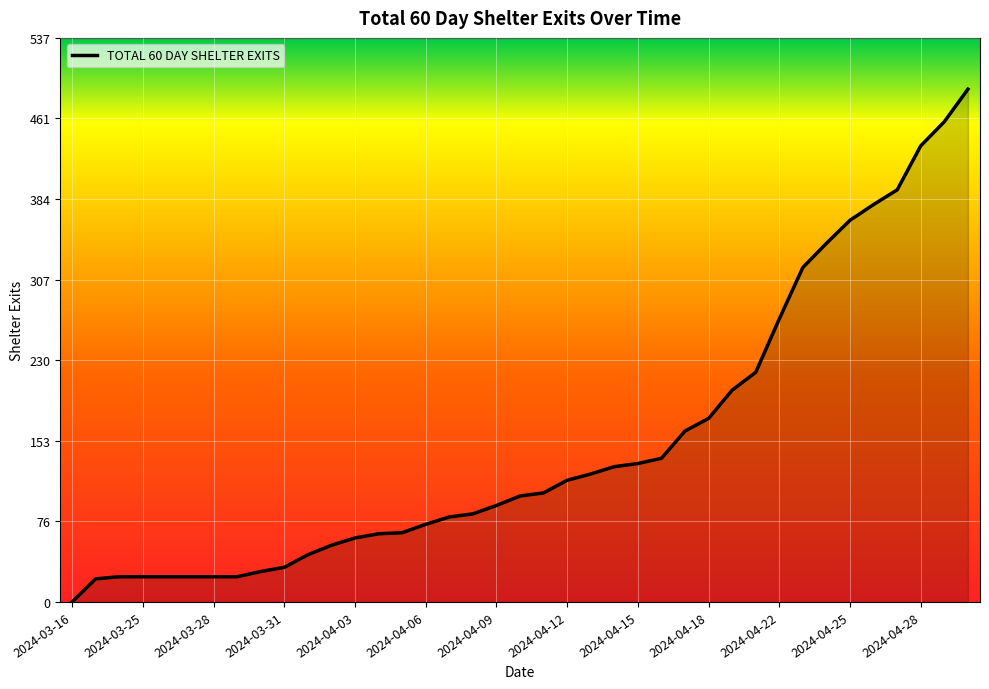

What is the maximum value shown in the chart?

489